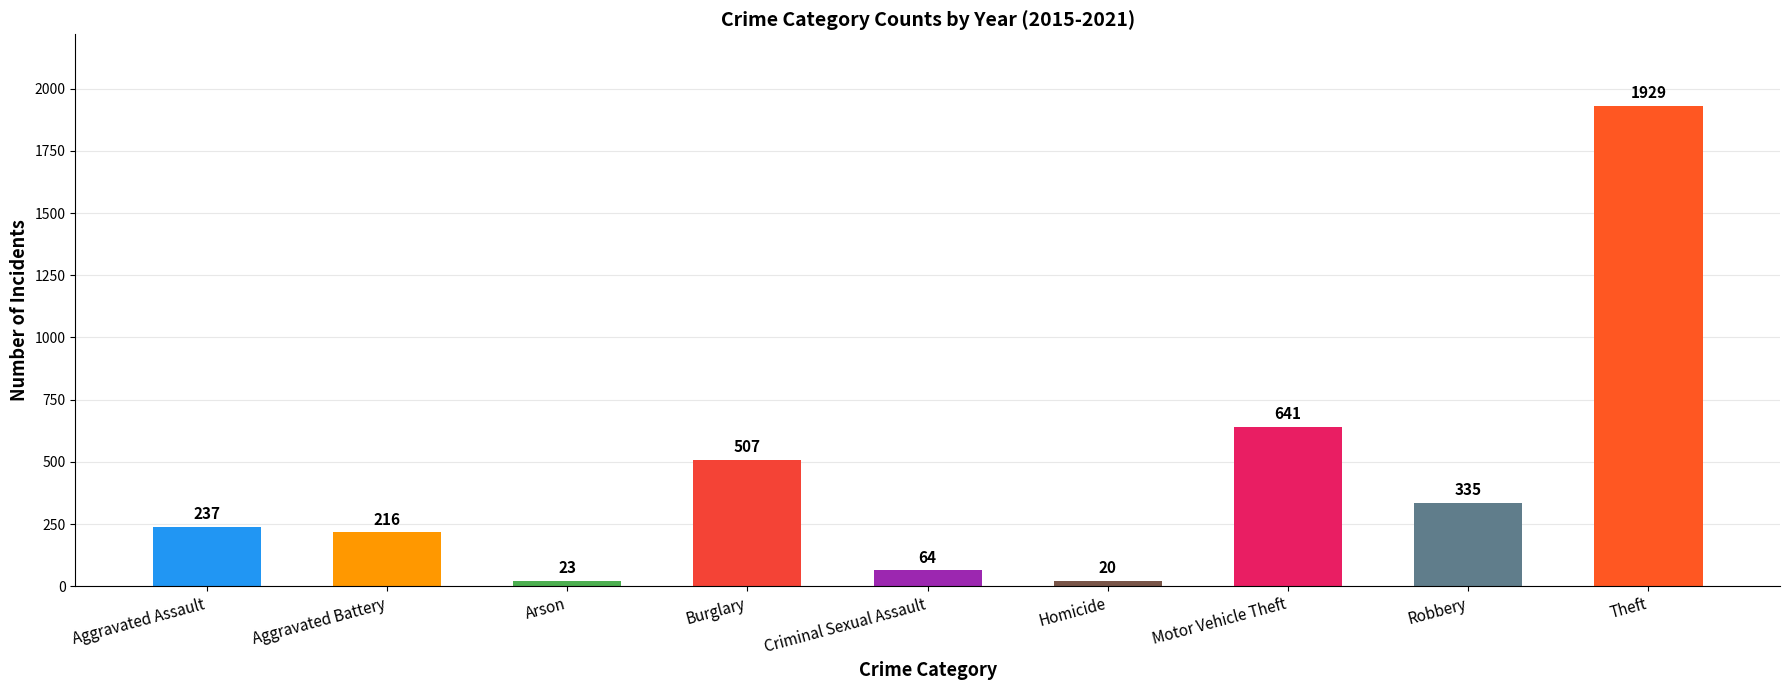

The value at Robbery is 119. True or false?

False